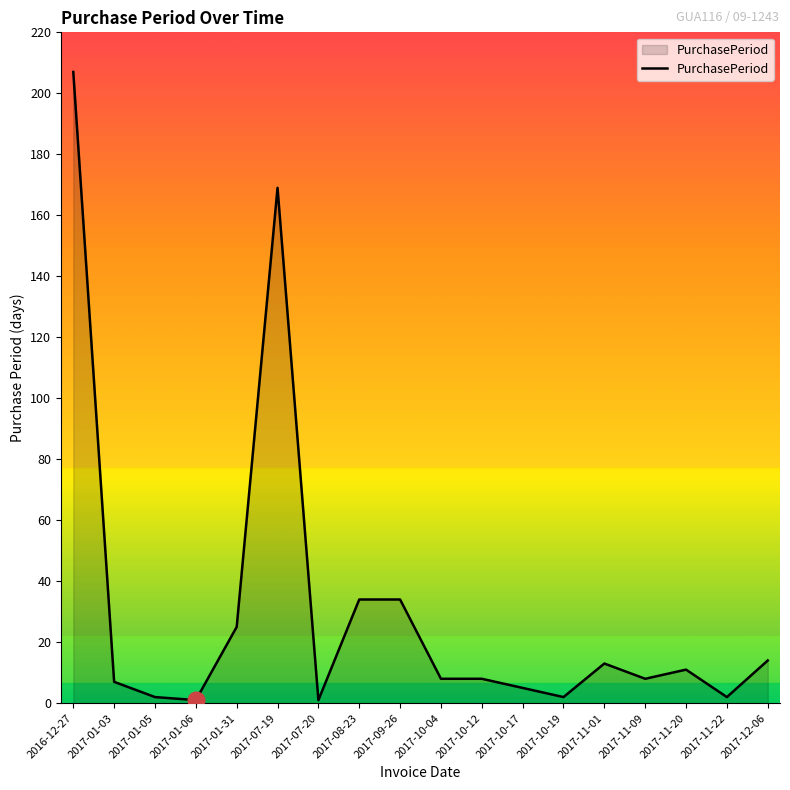

The chart shows a value of 1 at 2017-07-20. True or false?

True